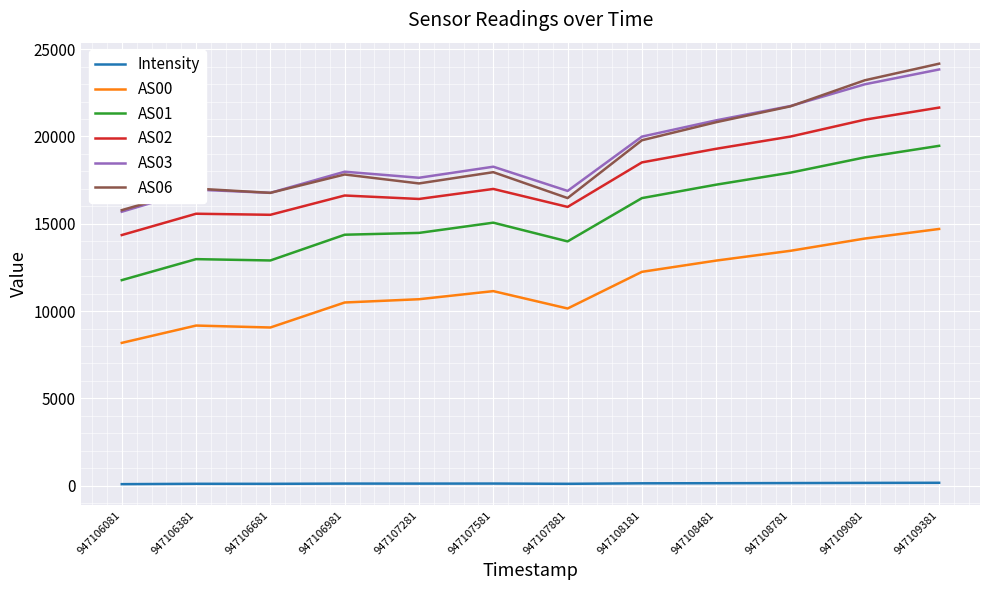

Is the value of AS03 at 947108781 greater than the value of AS01 at 947107581?

Yes